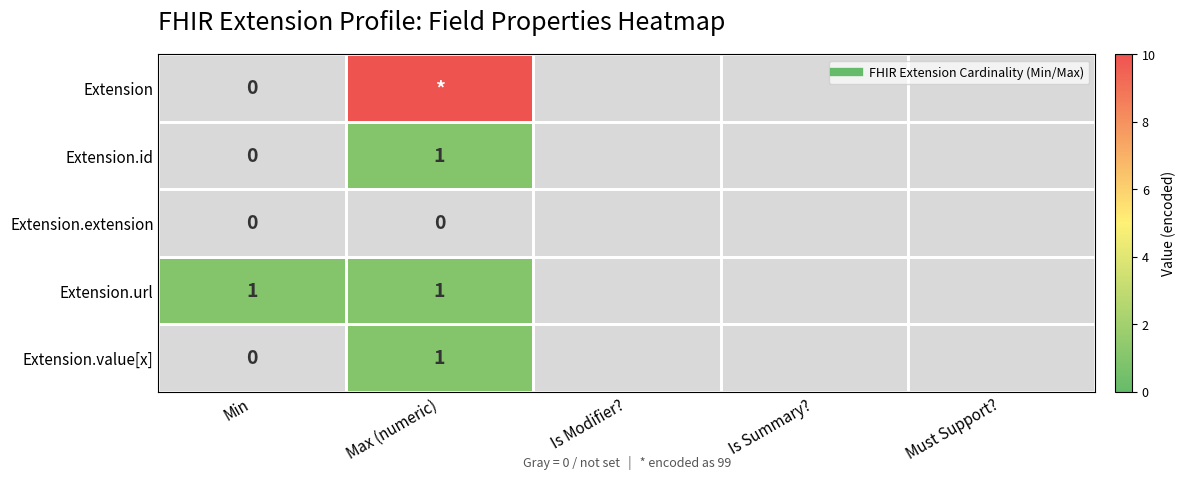

At which category does the chart reach its minimum across all series?

Min